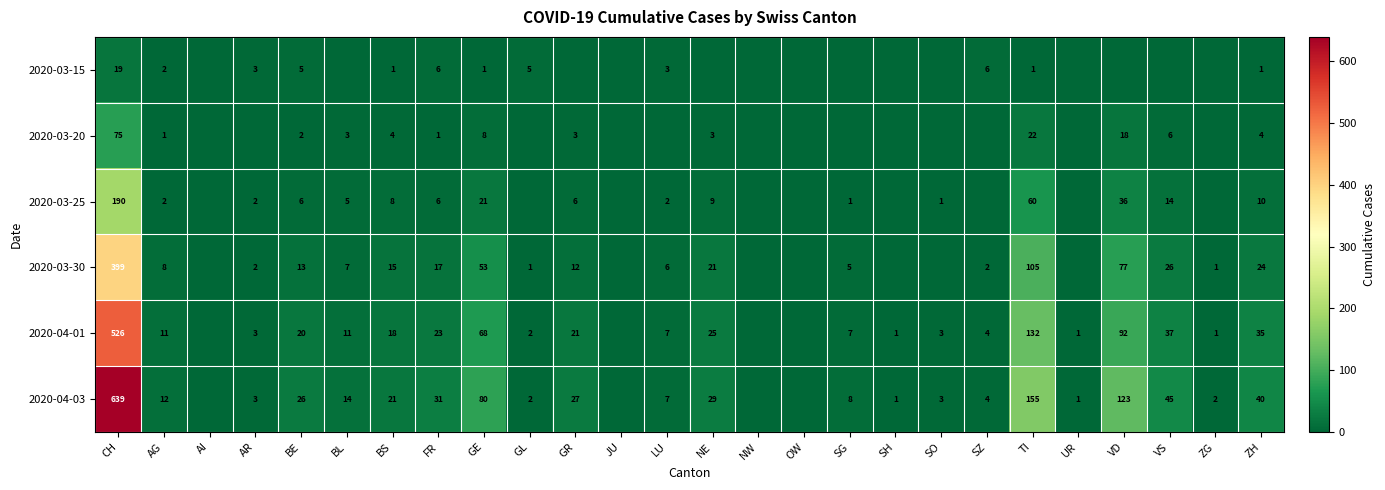

What is the sum of the 2020-04-03 values at SZ and TI?

159